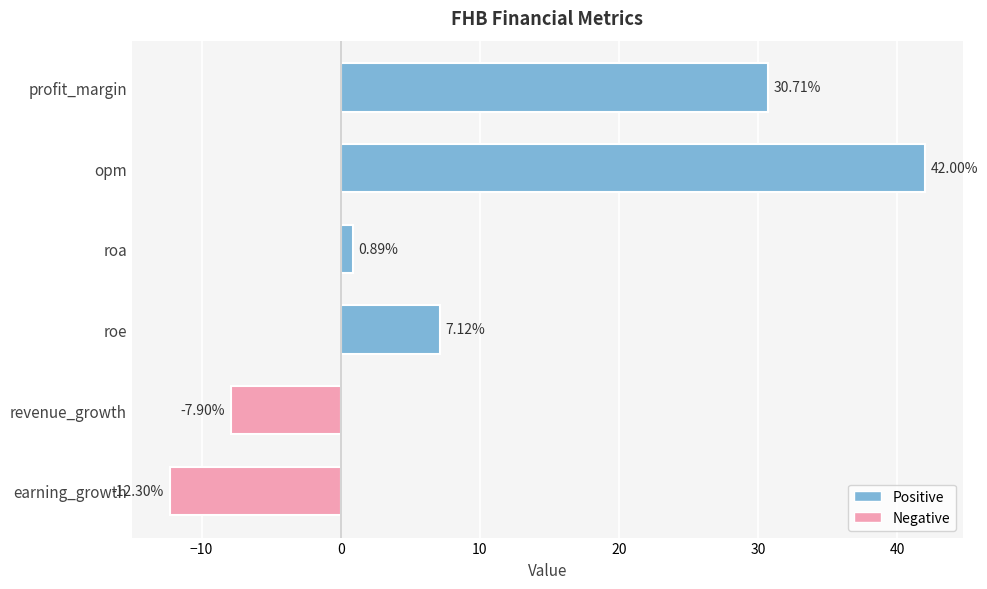

Rank the categories by value from lowest to highest.

earning_growth, revenue_growth, roa, roe, profit_margin, opm